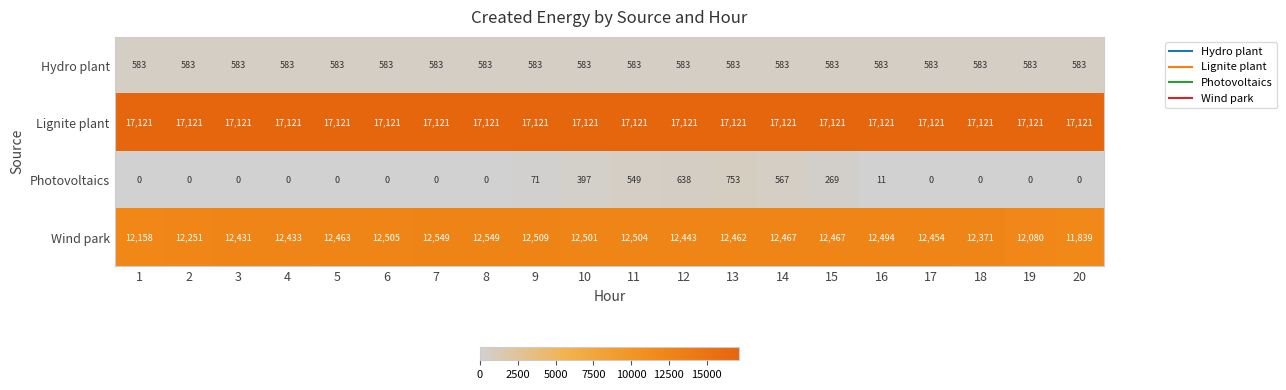

What is the highest value of the Lignite plant series?

17121